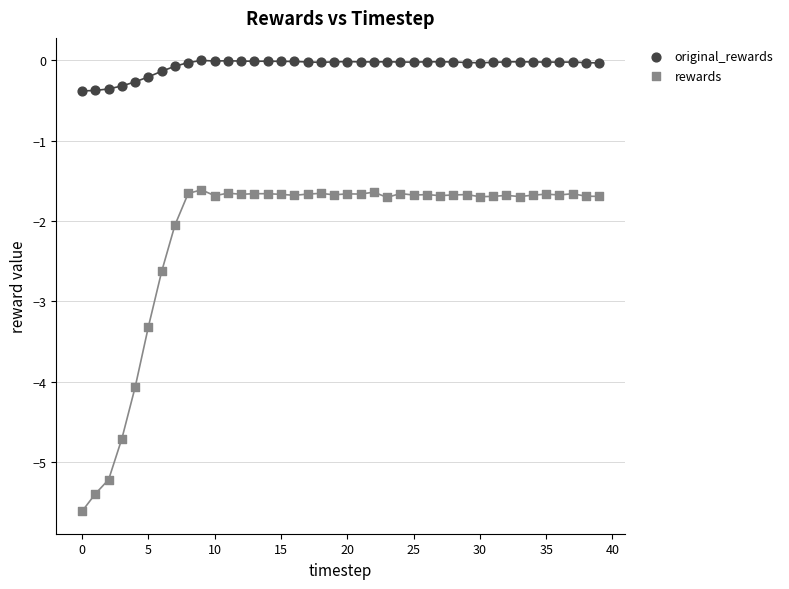

Which series contains the lowest Y value?

rewards